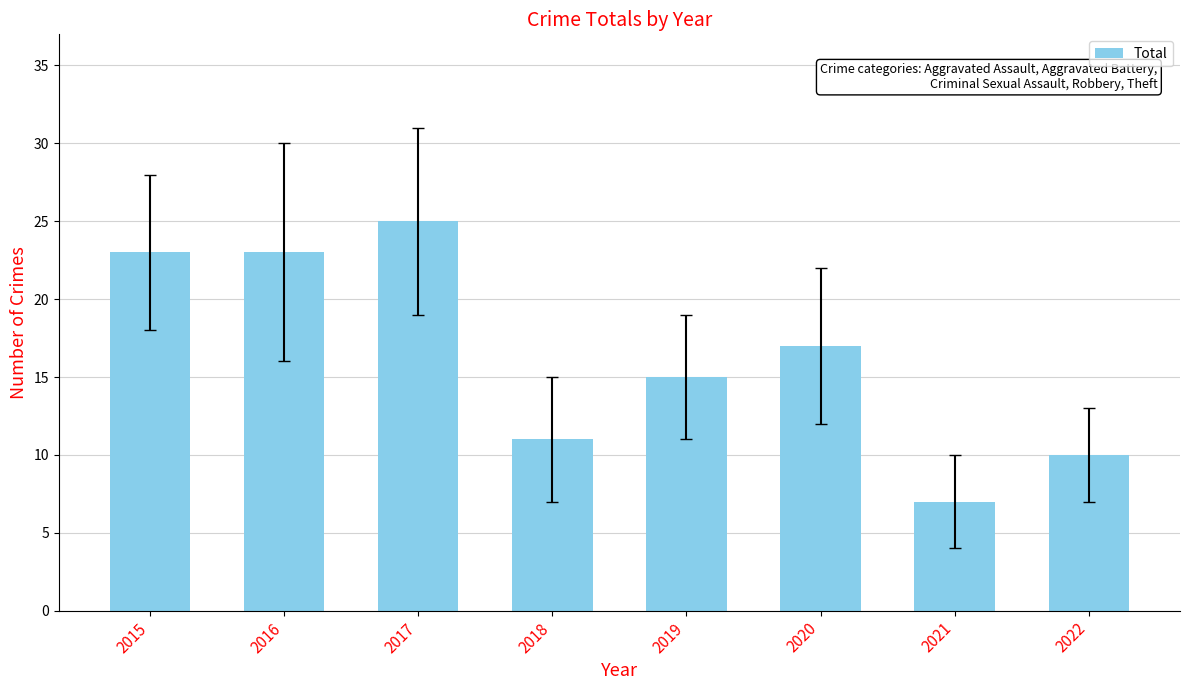

What is the sum of the values at 2019 and 2015?

38